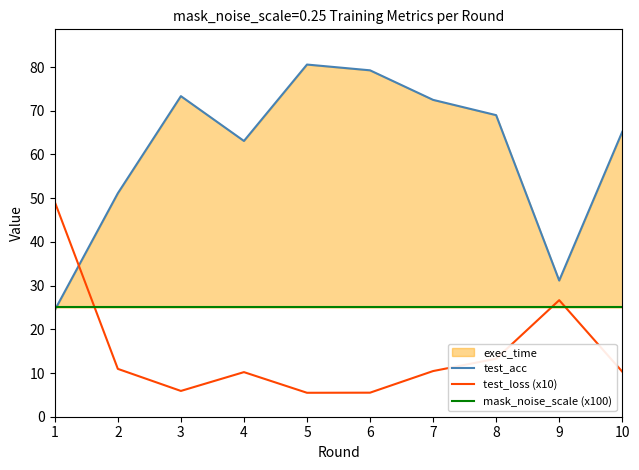

List the series in order of their peak value, highest first.

test_acc, test_loss (x10), mask_noise_scale (x100)